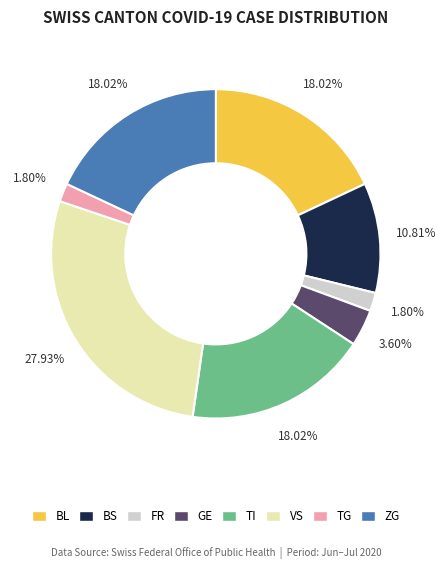

Approximately how many times larger is the value at TI compared to GE?

5.0